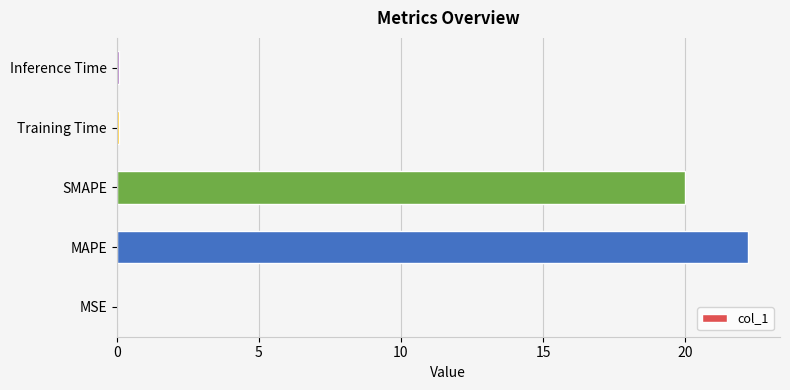

Which has a higher value, SMAPE or MSE?

SMAPE